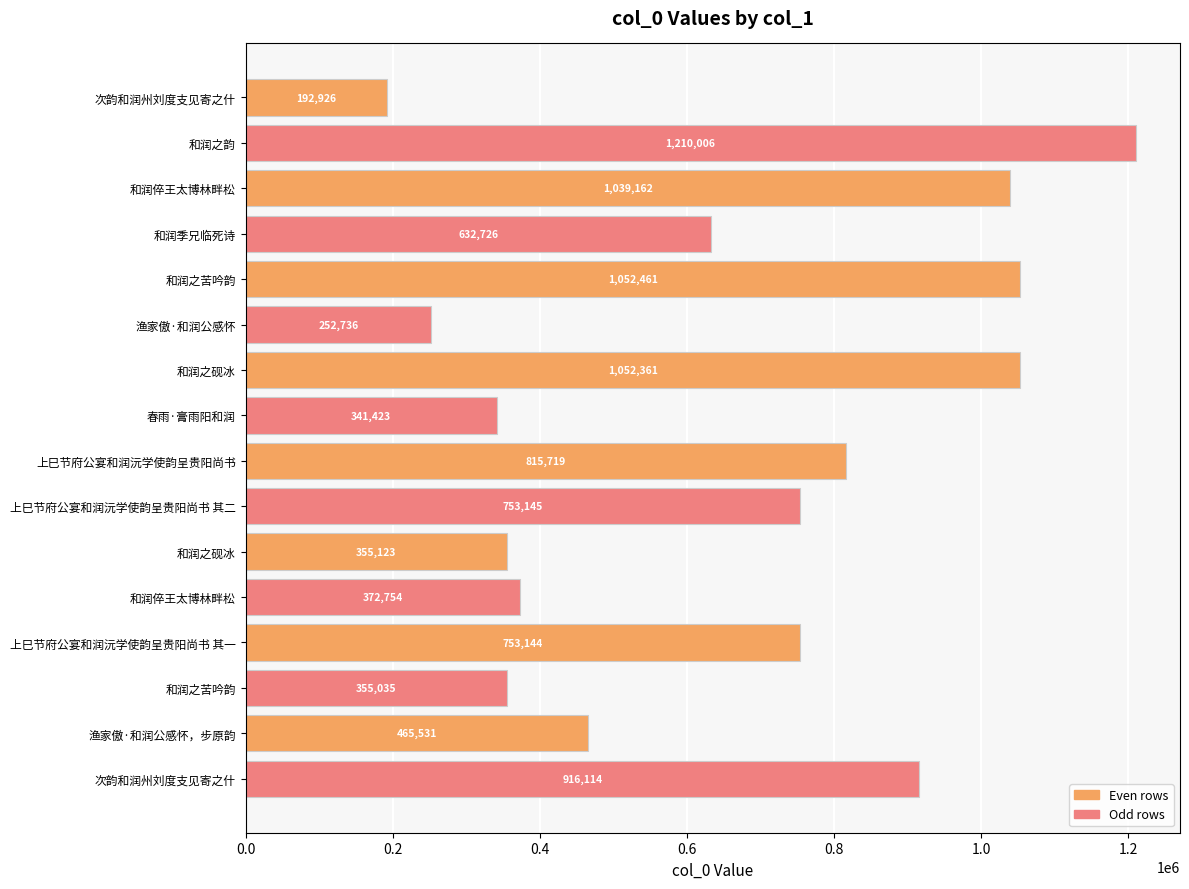

At which label is the value closest to 701466?

上巳节府公宴和润沅学使韵呈贵阳尚书 其一